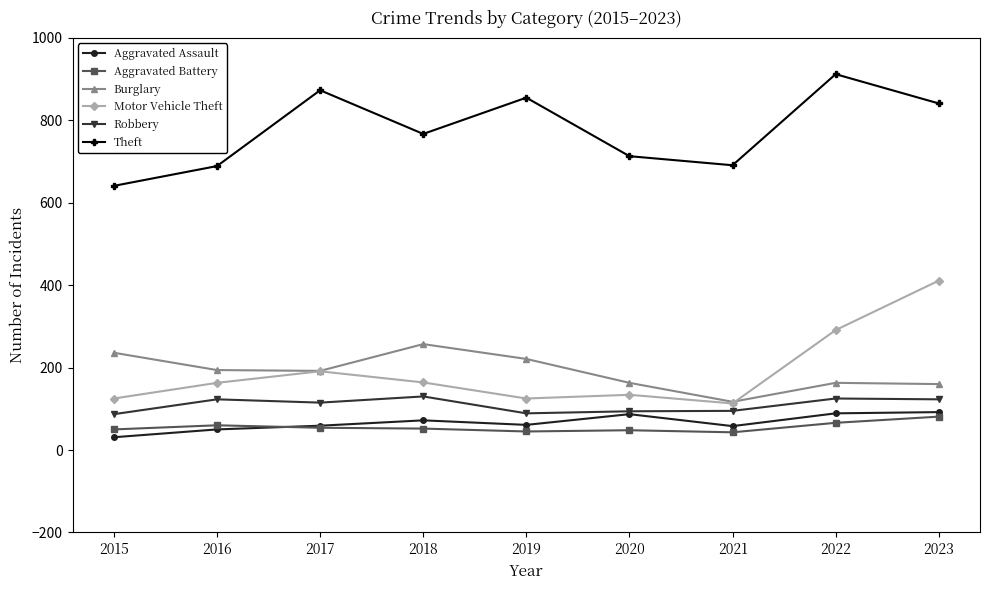

Between 2016 and 2017, which series saw the biggest shift?

Theft